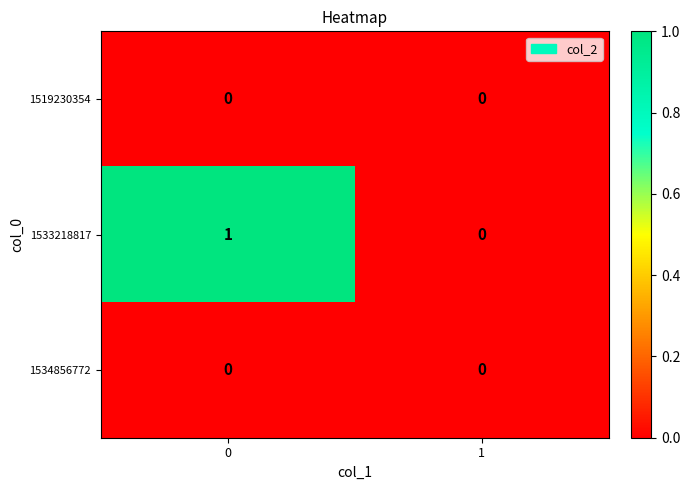

Which series has the largest total across all categories?

1533218817